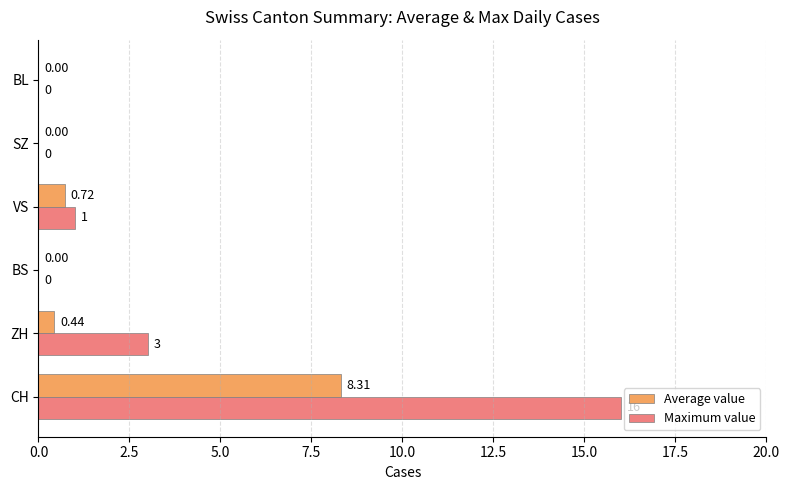

Where is Maximum value nearest to the value 8?

ZH